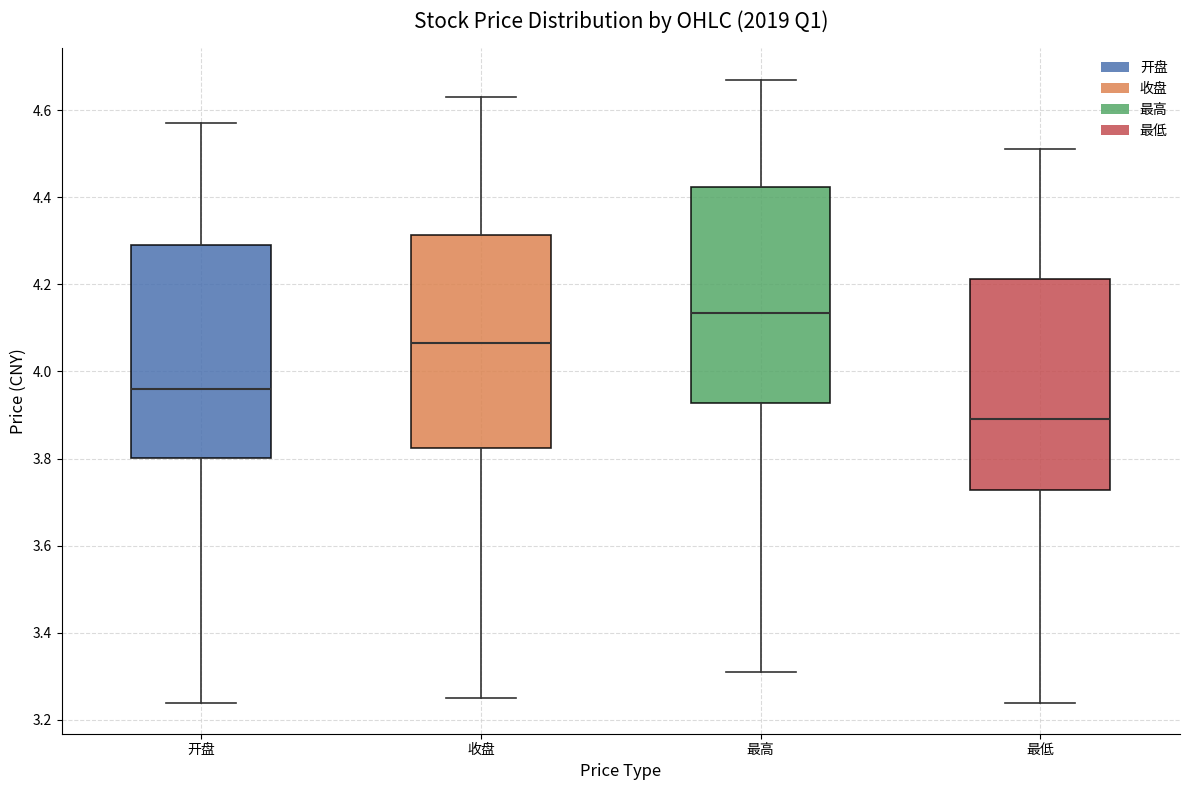

Reading left to right, read every box against the y-axis: the position of its median line, the range the box covers, and the ends of its whiskers. The values are not printed on the chart, so give them approximately, as read against the axis.

开盘: median 3.96, box 3.80 to 4.30, whiskers 3.24 to 4.58
收盘: median 4.06, box 3.82 to 4.32, whiskers 3.26 to 4.64
最高: median 4.14, box 3.92 to 4.42, whiskers 3.32 to 4.68
最低: median 3.90, box 3.72 to 4.22, whiskers 3.24 to 4.52